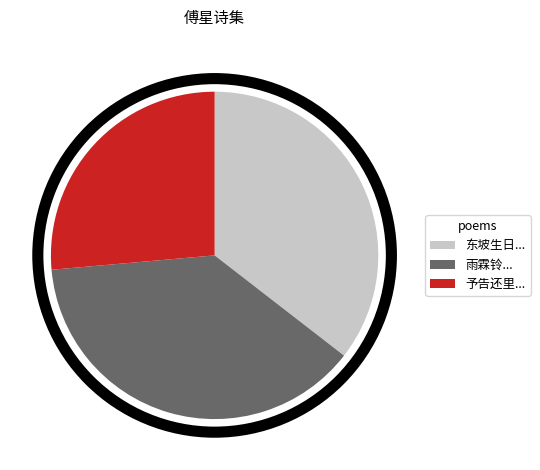

Does any single category account for the majority?

No